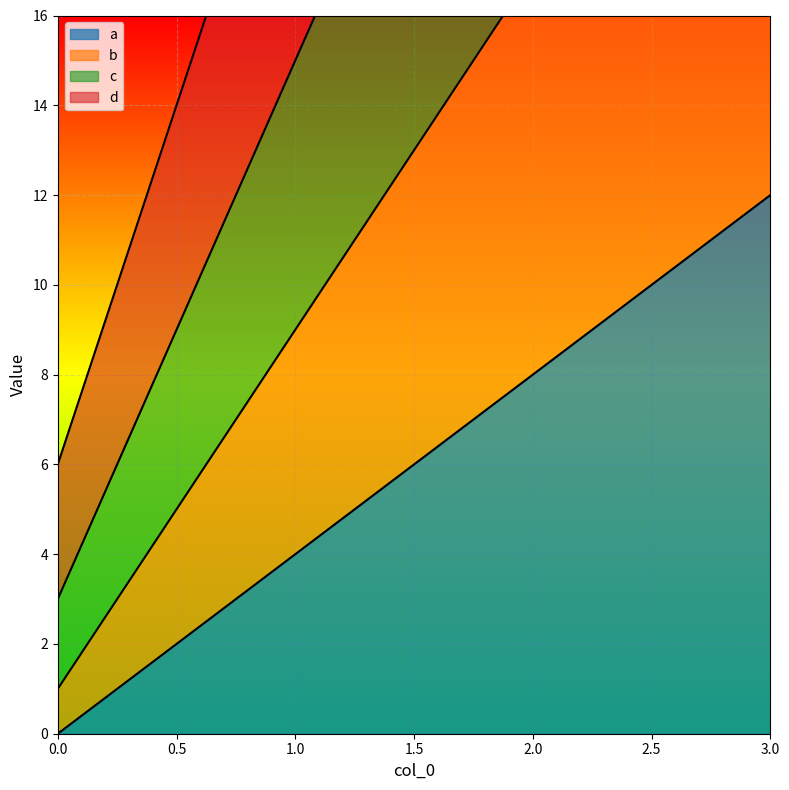

Reading left to right, list all the values displayed in this chart.

a: 0	4	8	12
b: 1	9	17	25
c: 3	15	27	39
d: 6	22	38	54